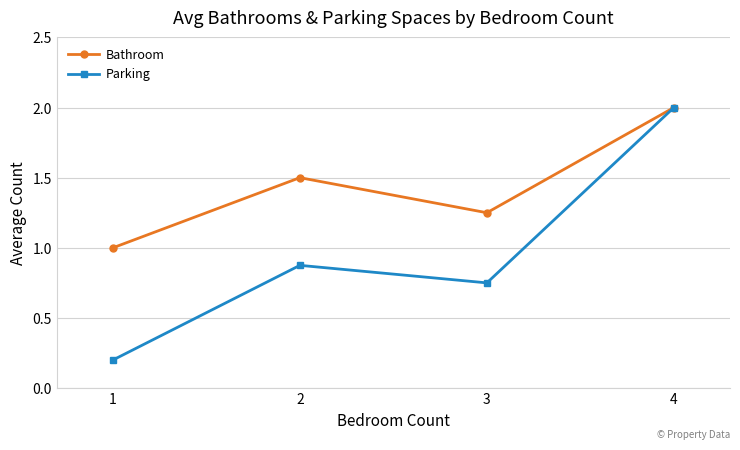

At which category does Parking reach its first local valley?

3